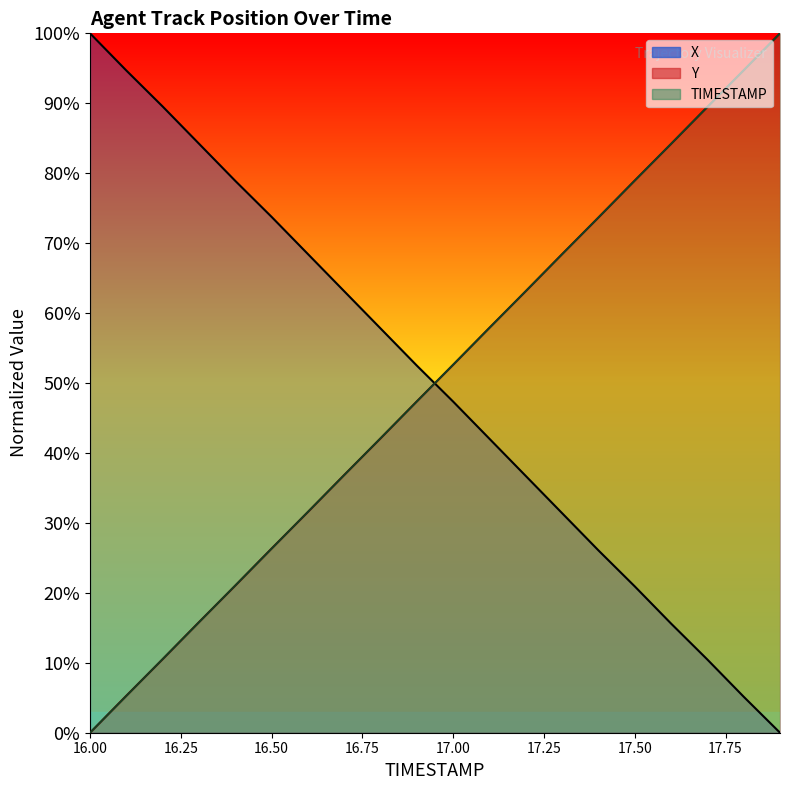

What are all the series names shown in the legend?

X, Y, TIMESTAMP